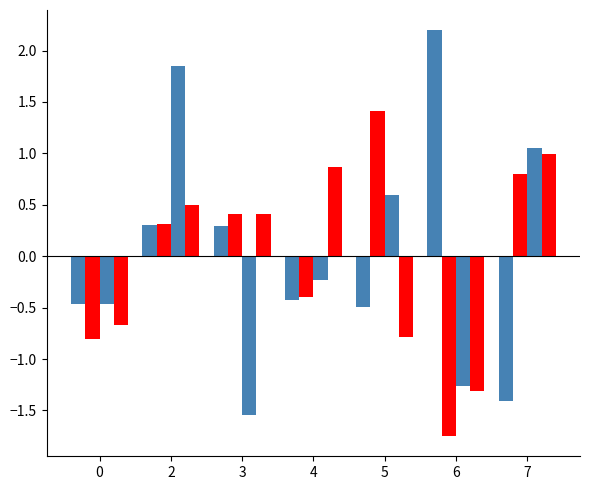

How many groups of bars are there?

7